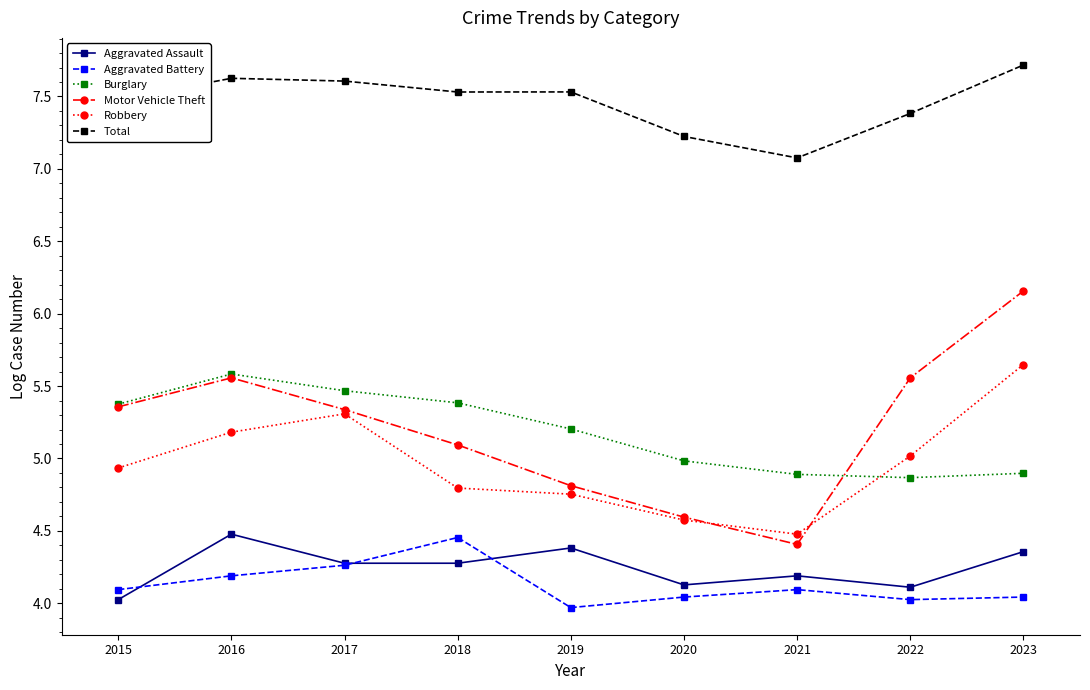

True or false: Total has more than 0 interior local peaks.

True